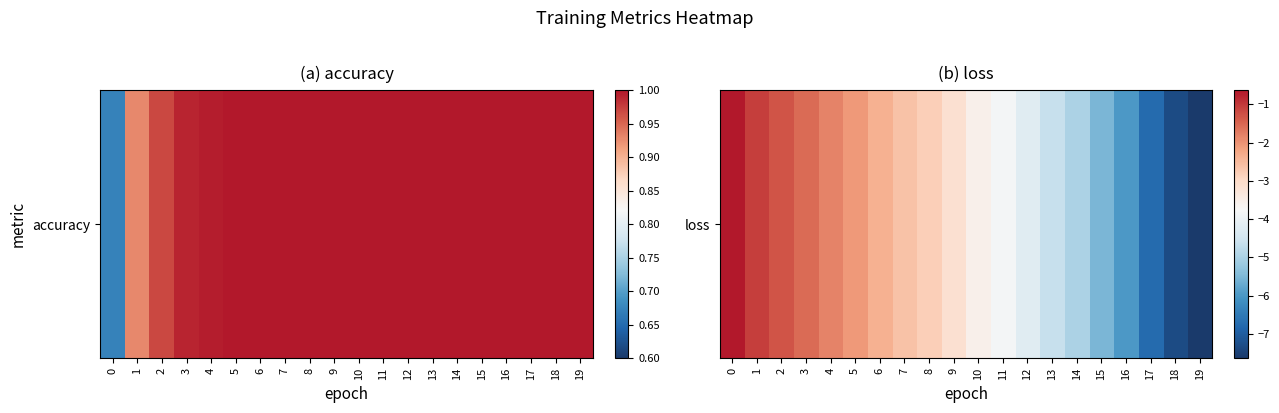

The chart shows a value of -2.4 at 18. True or false?

False